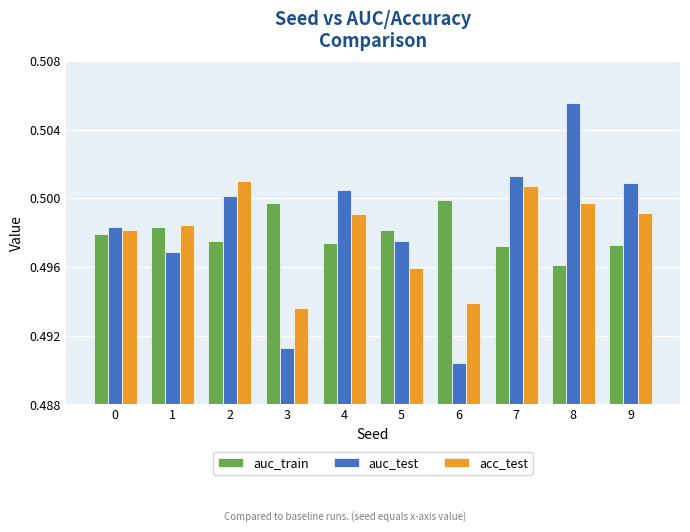

How many bars are there in each group?

3